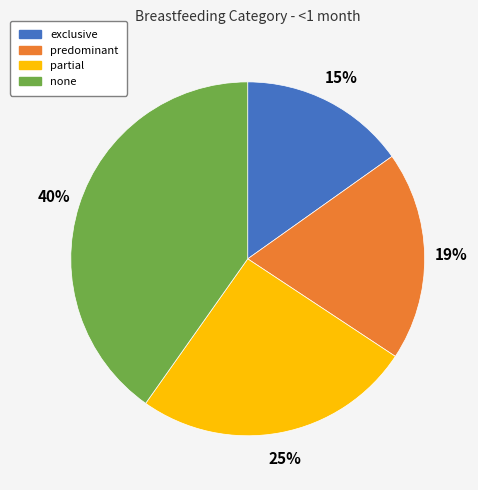

What is the largest slice in the pie chart?

none